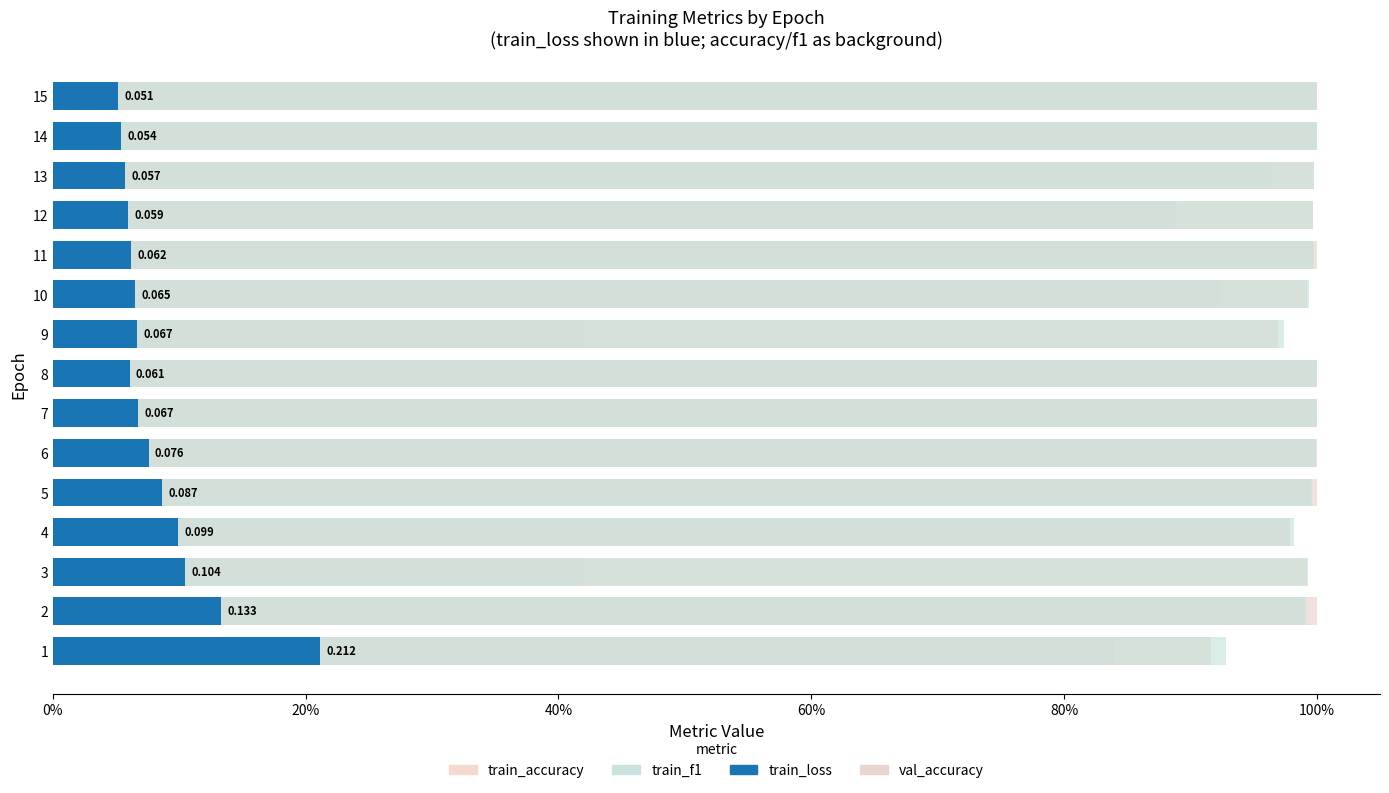

Is it true that train_loss equals 0.0 at 13?

False